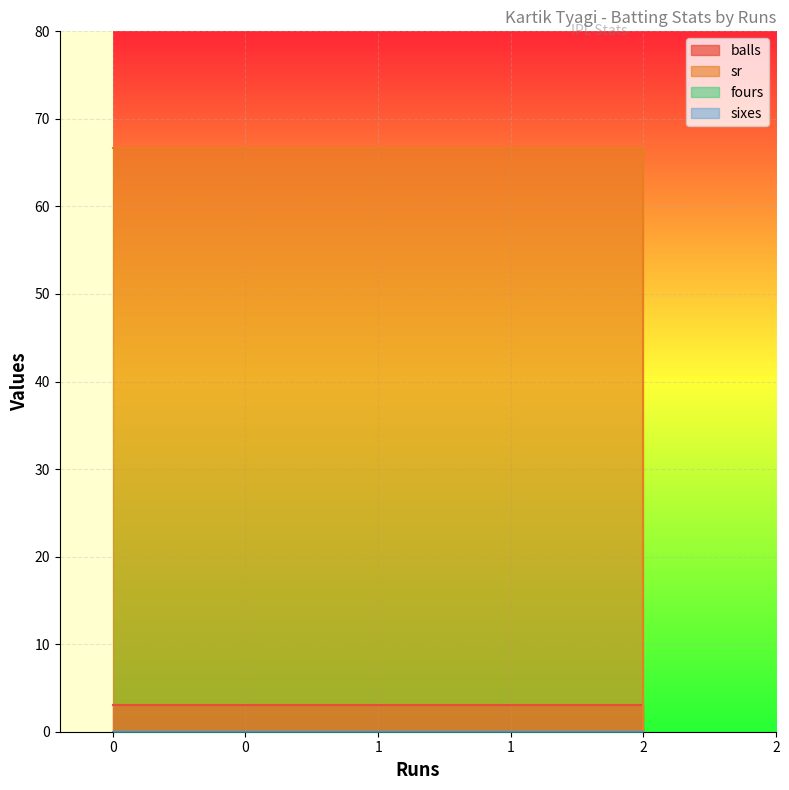

What is the value of the sr point at the 2nd from the left?

66.7